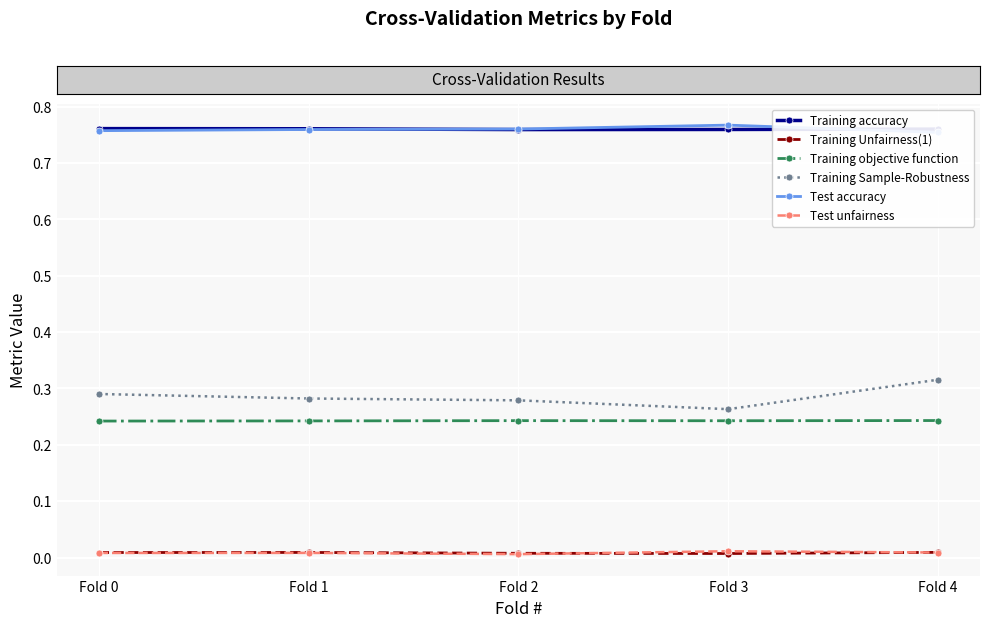

What is the maximum value for Test accuracy?

0.8